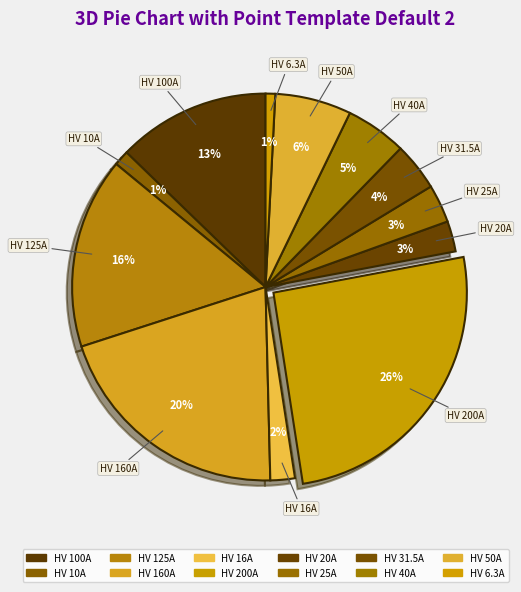

To the nearest percent, what is the combined percentage of HV 10A and HV 31.5A?

5%